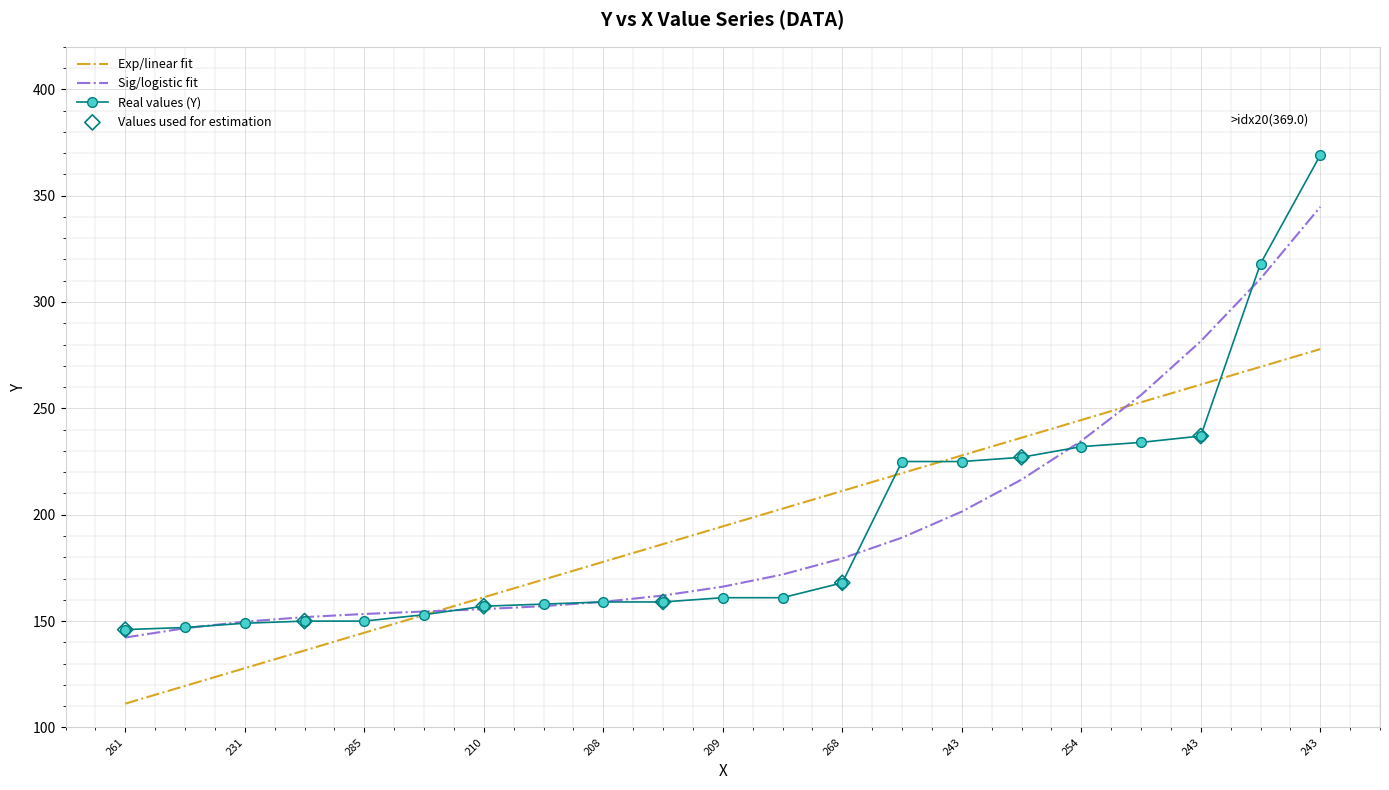

Which series has the largest range (max minus min)?

Real values (Y)